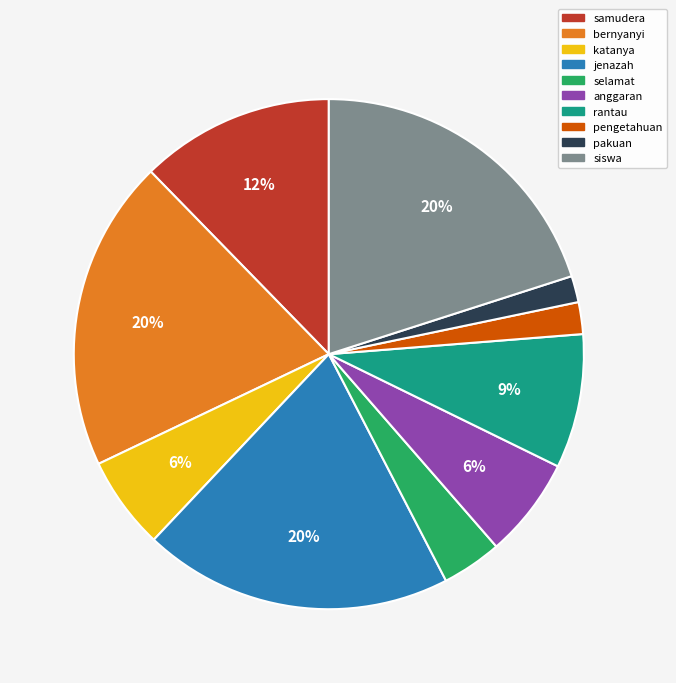

Is pengetahuan the majority of the pie?

No